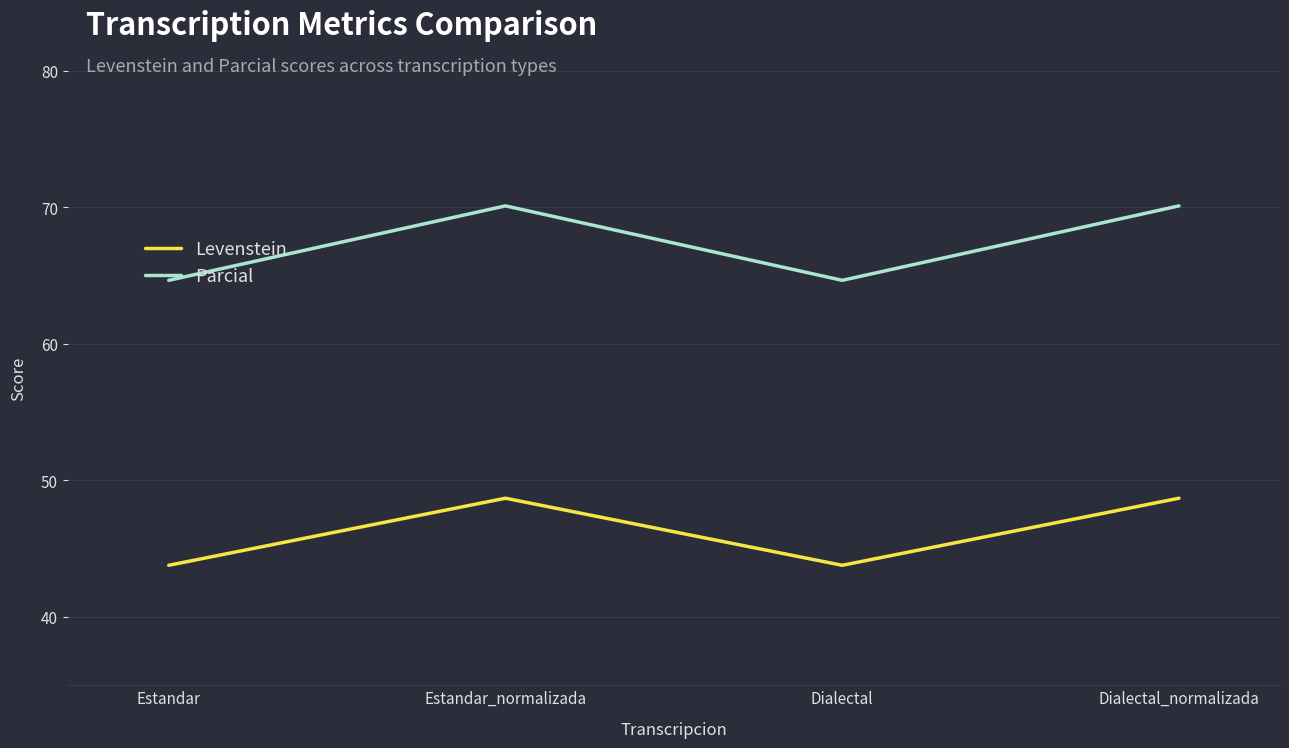

What value does the Parcial series have at Dialectal_normalizada?

70.1